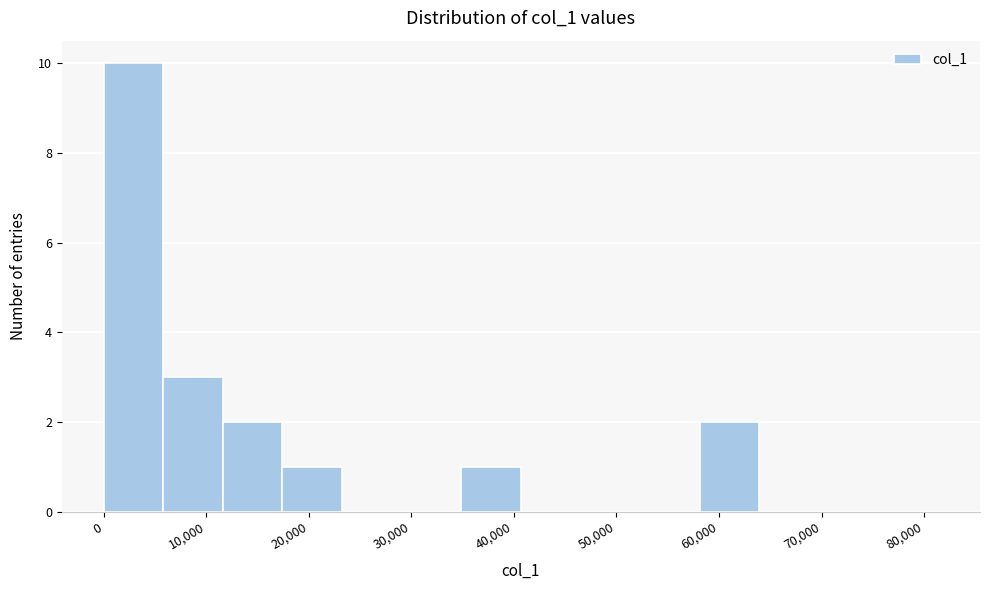

Reading left to right, transcribe this chart: for each bar, give the range it covers on the x-axis and its height. Neither the bar edges nor the heights are printed on the chart, so give them approximately, as read against the axes.

0 to 6000: 10
6000 to 12000: 3
12000 to 17000: 2
17000 to 23000: 1
23000 to 29000: 0
29000 to 35000: 0
35000 to 41000: 1
41000 to 46000: 0
46000 to 52000: 0
52000 to 58000: 0
58000 to 64000: 2
64000 to 70000: 0
70000 to 76000: 0
76000 to 81000: 0